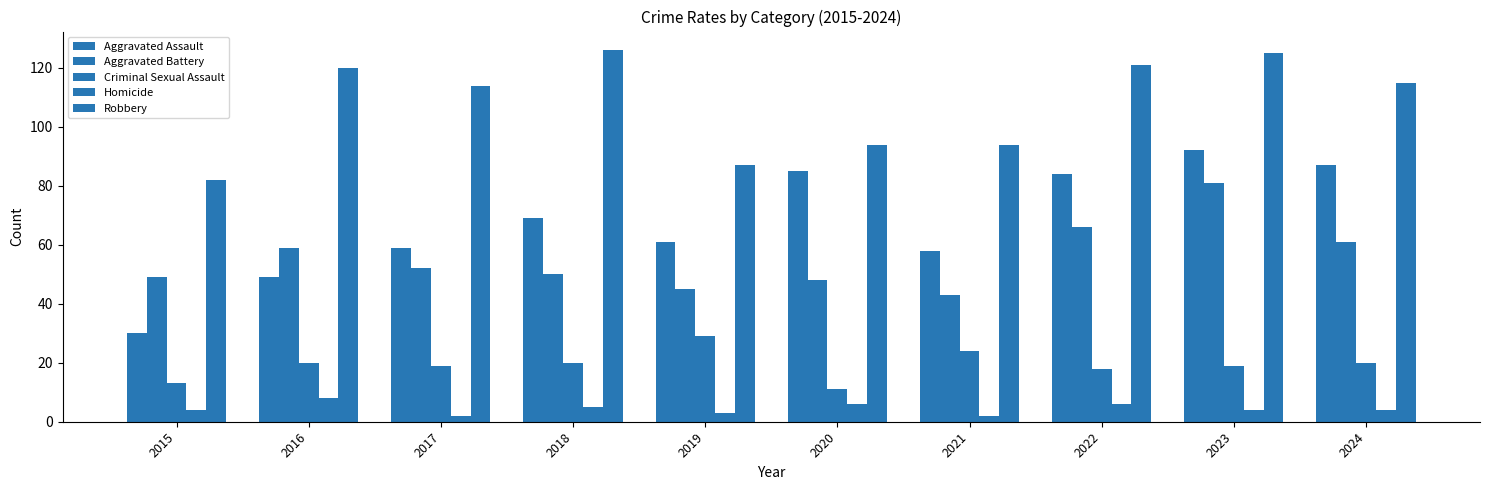

How many values in the Aggravated Battery series are below 52?

5